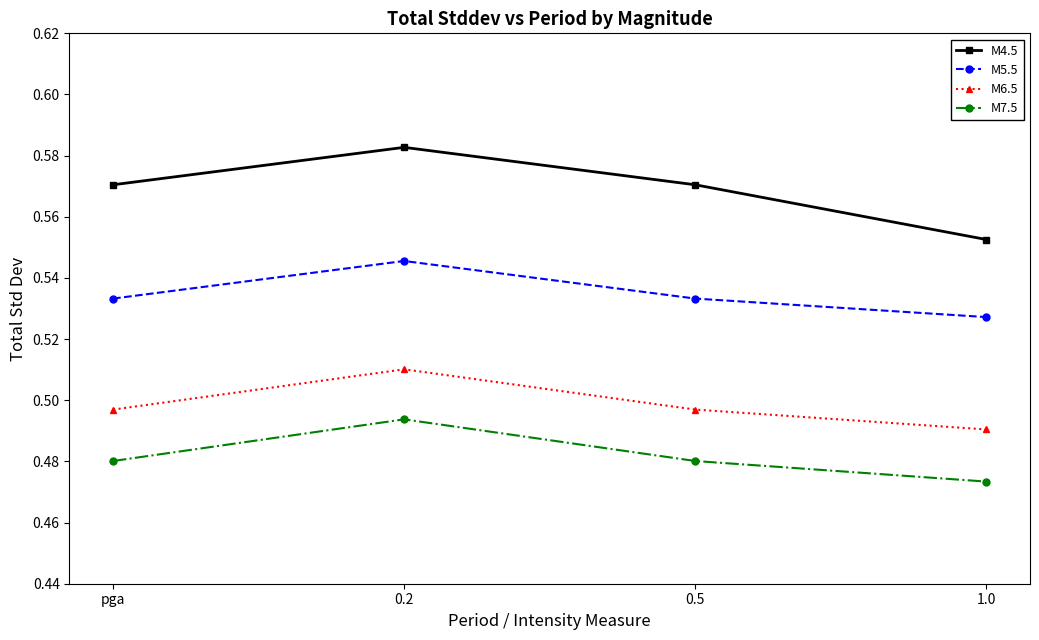

What is the sum of all M5.5 values?

2.1